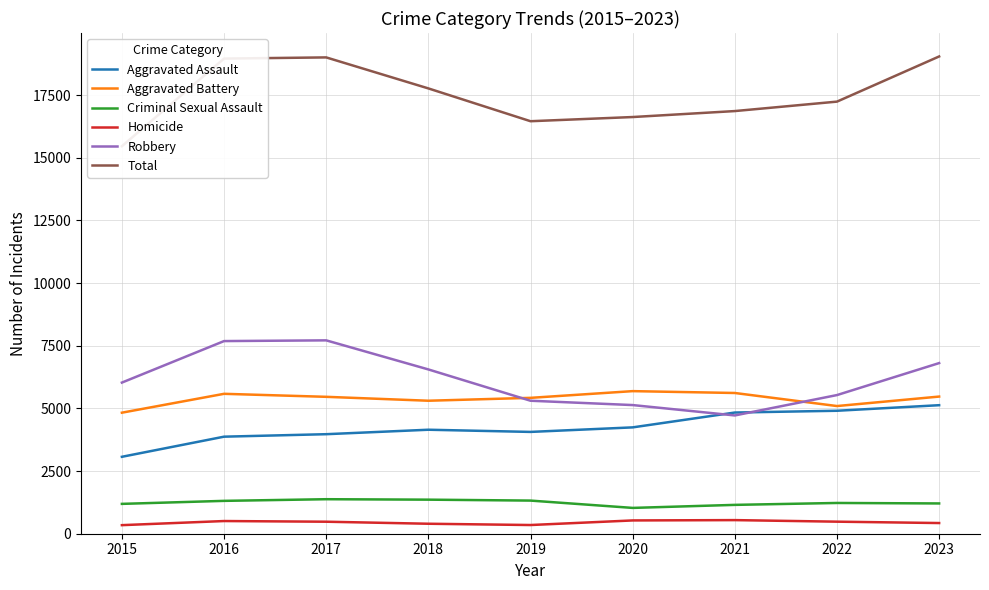

Rank the series by their maximum value, from lowest to highest.

Homicide, Criminal Sexual Assault, Aggravated Assault, Aggravated Battery, Robbery, Total